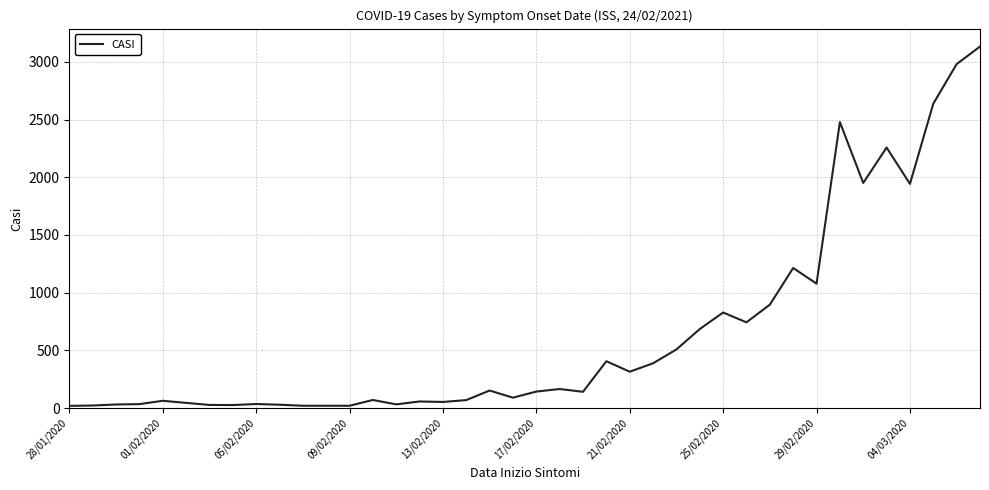

Does the chart display data point markers on the line(s)?

No